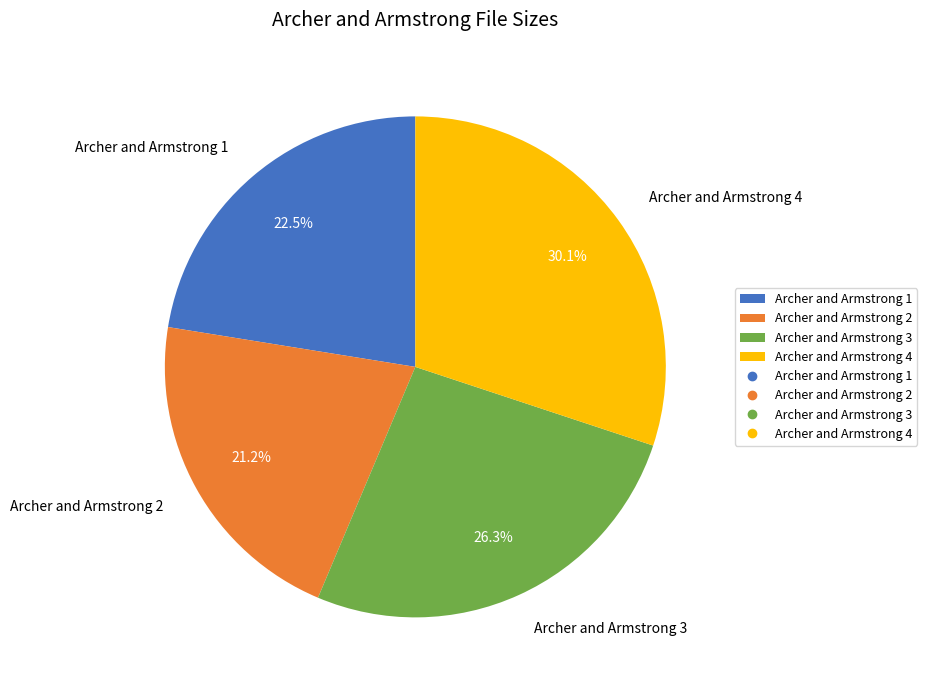

What percentage is the Archer and Armstrong 3 slice, to the nearest percent?

26%